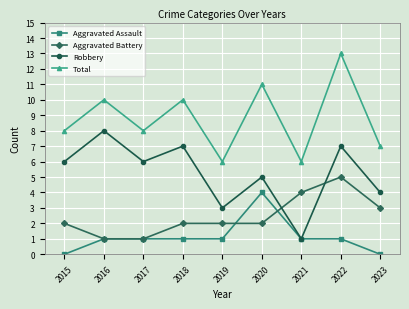

What is the difference between the highest and lowest values at 2020?

9